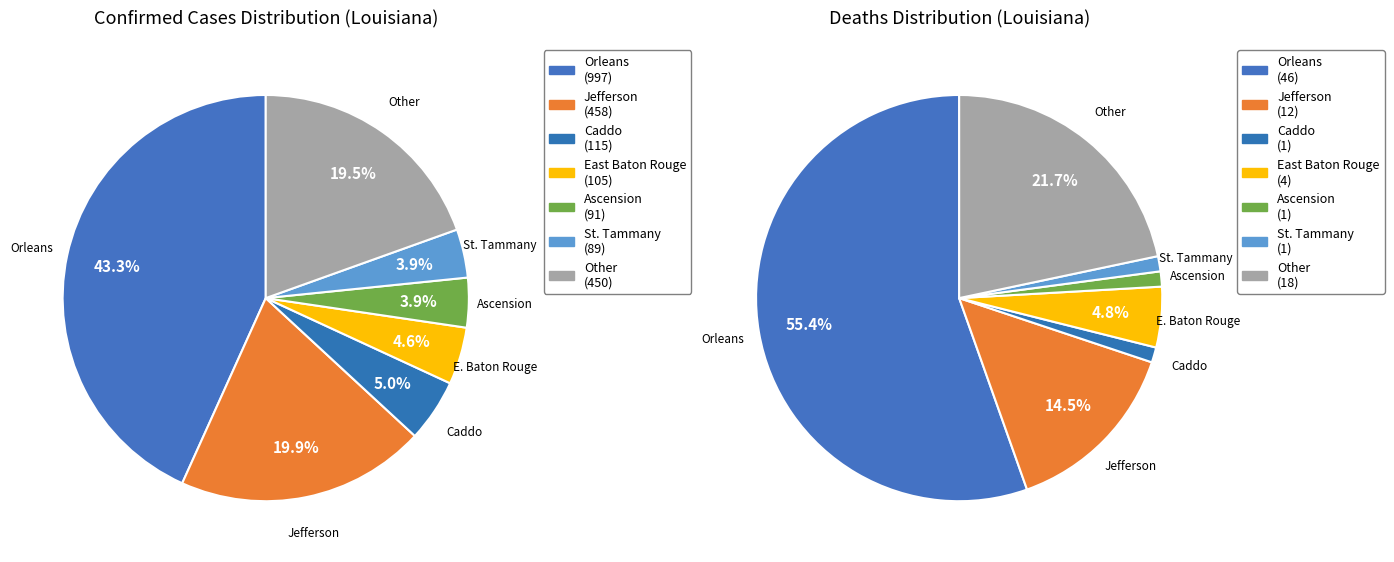

To the nearest percent, what is the difference between the largest and smallest slice percentages?

39%